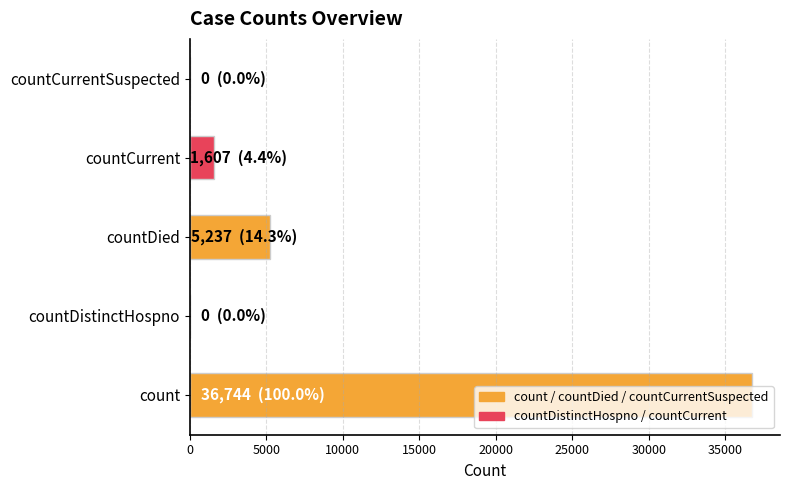

Where is the data nearest to the value 18372?

countDied